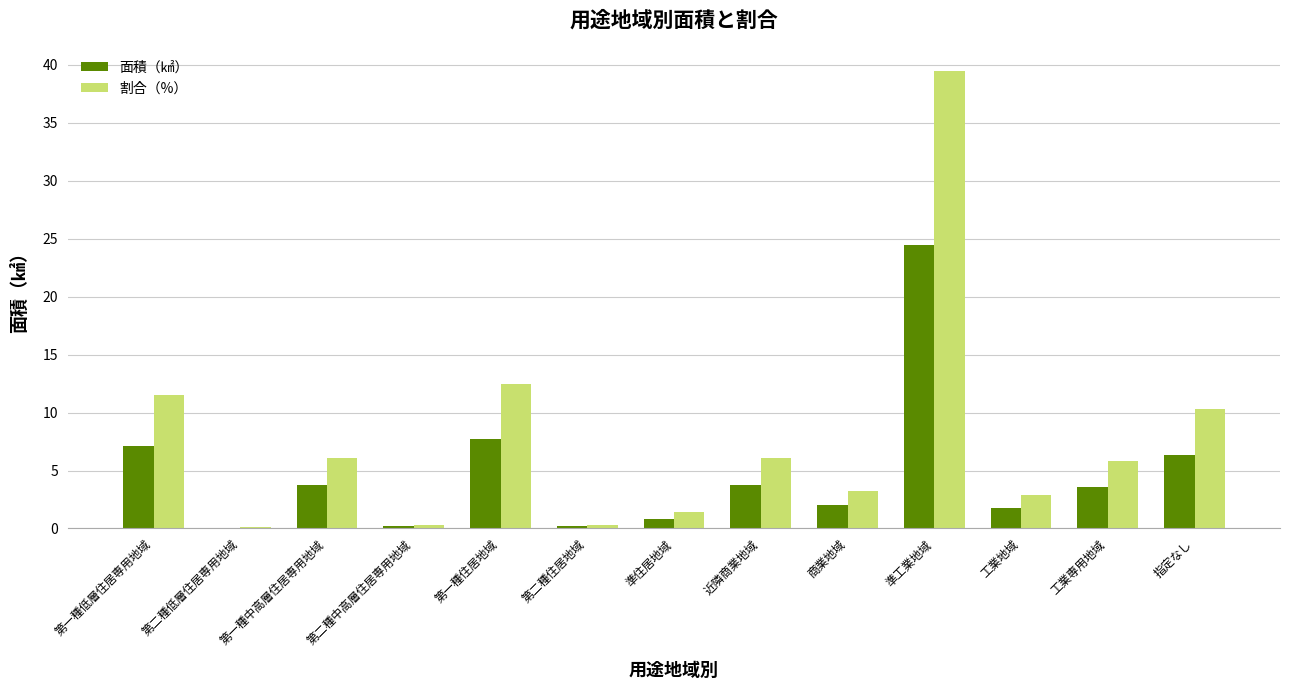

The 割合（%） series shows 1.5 at 近隣商業地域. True or false?

False